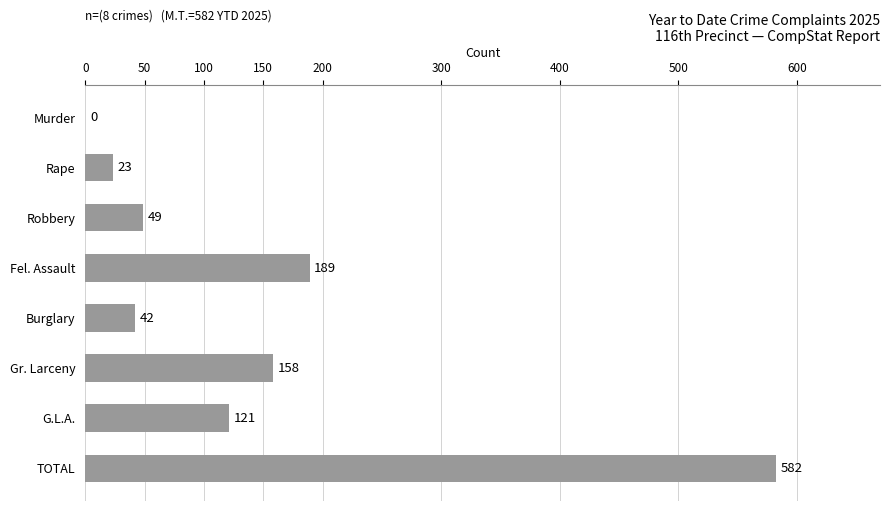

True or false: the data shows 248 at Gr. Larceny.

False